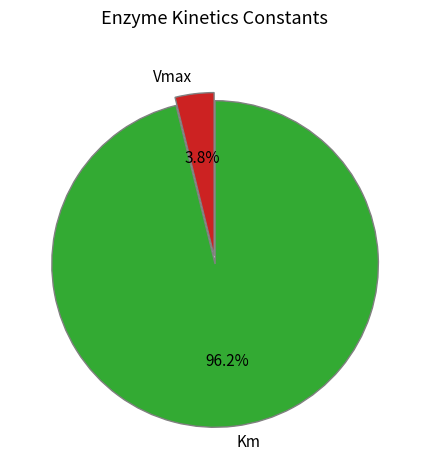

What is the total percentage of Km and Vmax?

100.0%